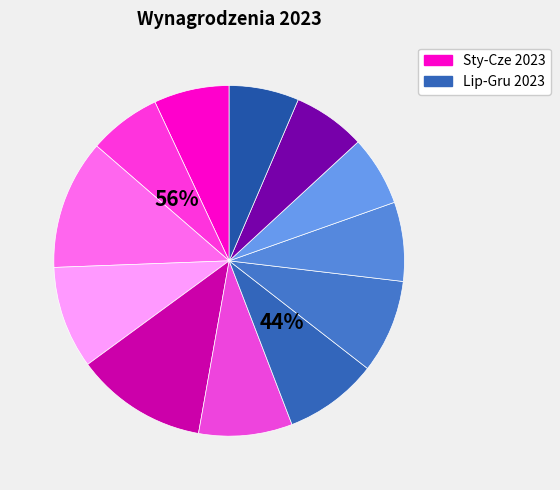

Do Wynagrodzenie 03/2023 and Wynagrodzenie 05/2023 together represent more than half of the pie?

No